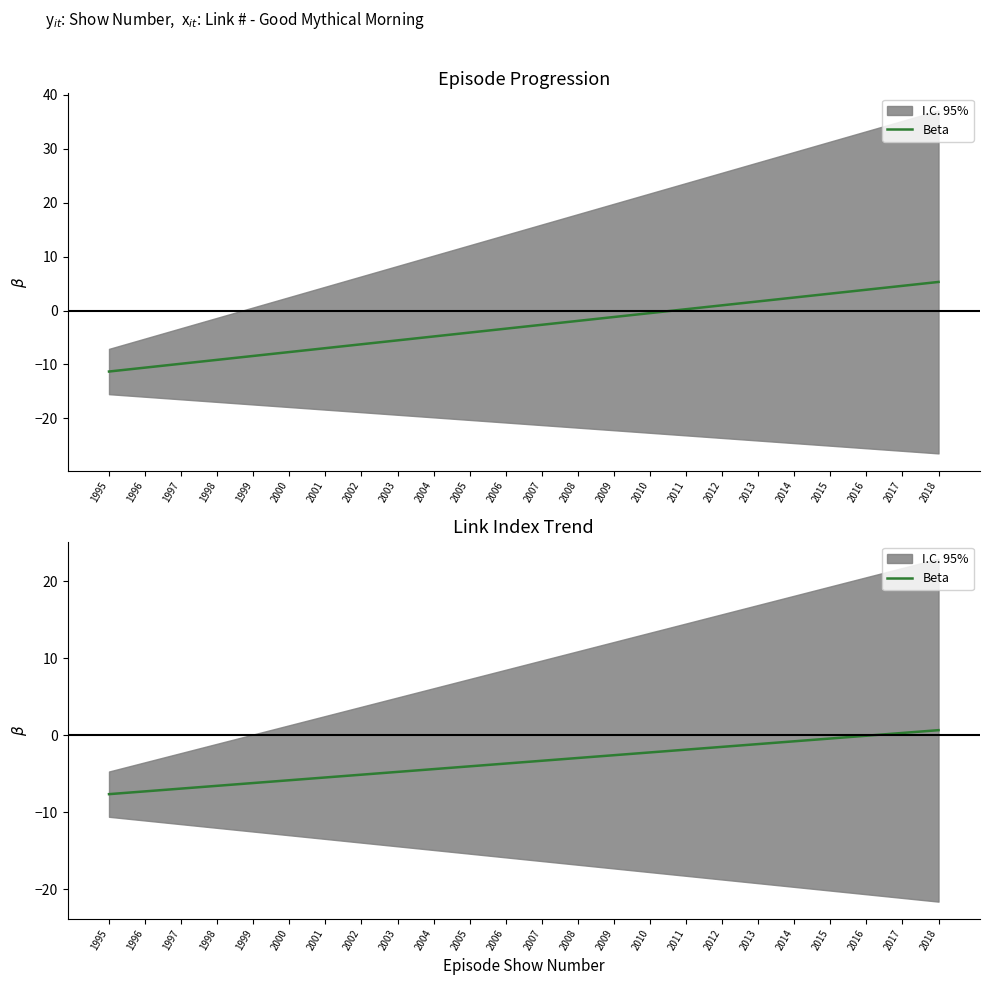

Rank the categories by value from highest to lowest.

2018, 2017, 2016, 2015, 2014, 2013, 2012, 2011, 2010, 2009, 2008, 2007, 2006, 2005, 2004, 2003, 2002, 2001, 2000, 1999, 1998, 1997, 1996, 1995